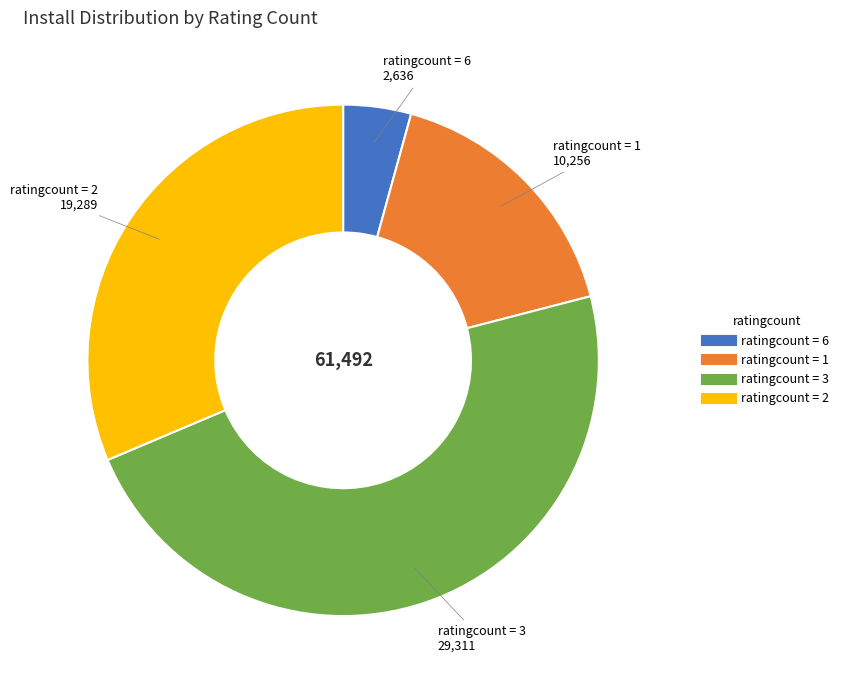

Does any single category account for the majority?

No